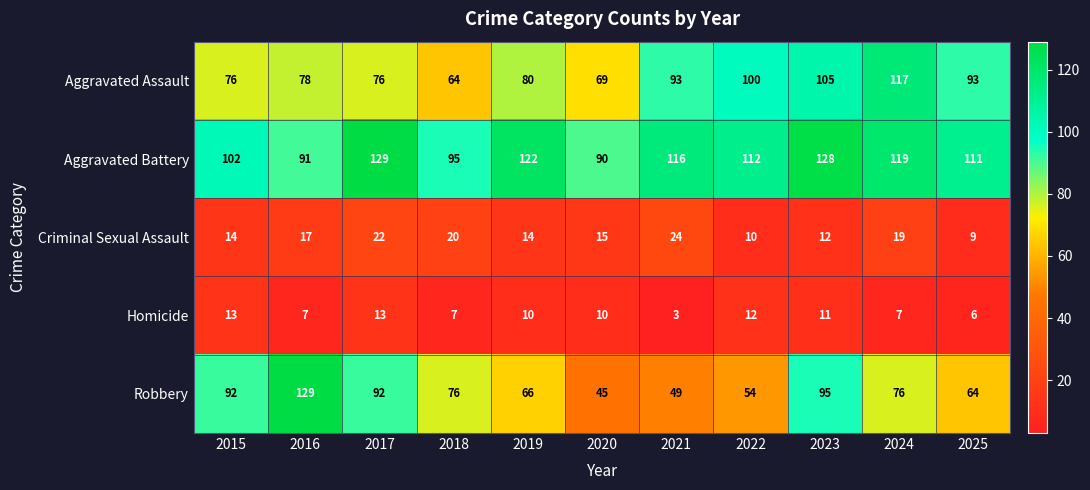

At 2019, list the series in order from smallest to largest.

Homicide, Criminal Sexual Assault, Robbery, Aggravated Assault, Aggravated Battery